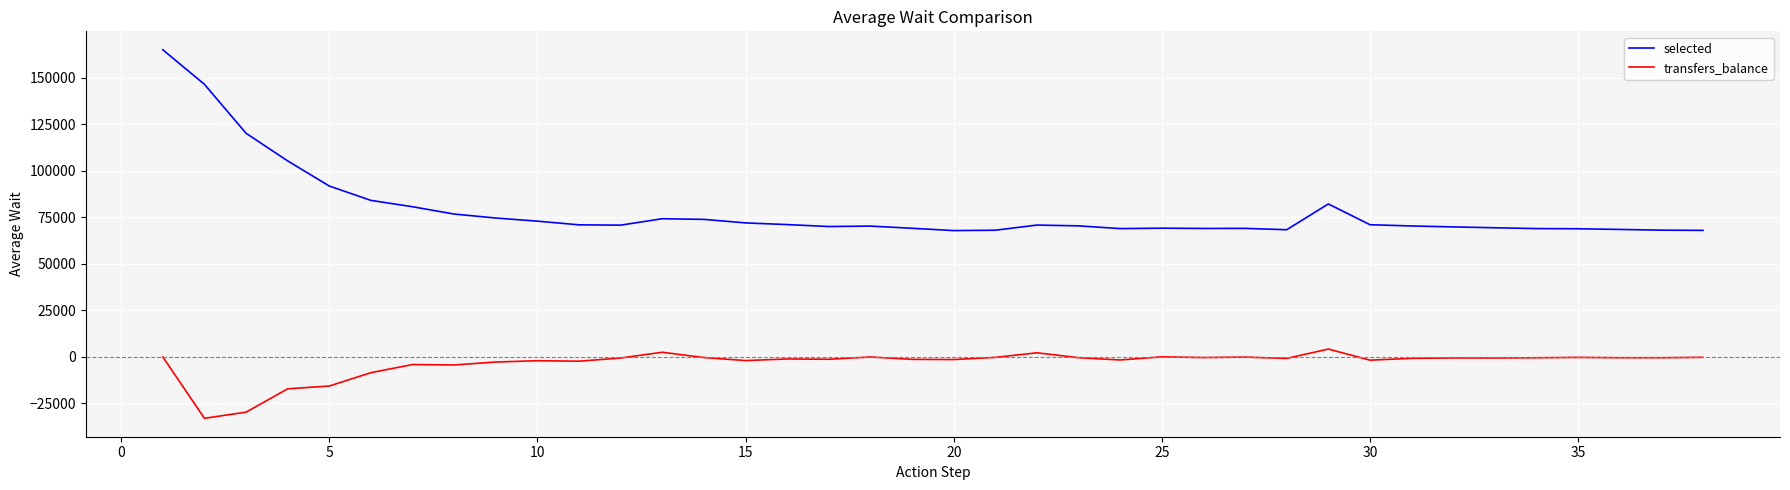

What are all the series names shown in the legend?

selected, transfers_balance